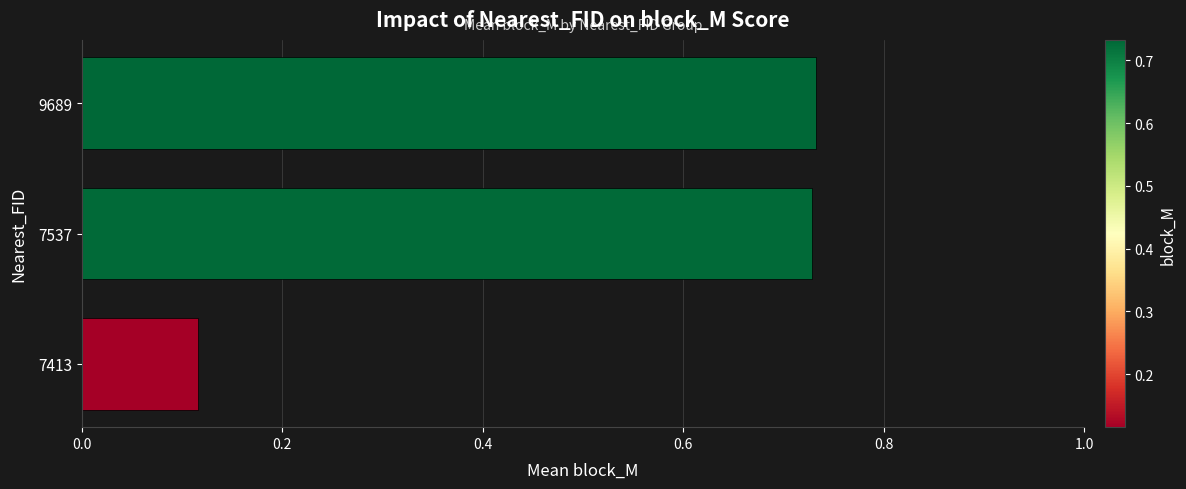

Where is the data nearest to the value 0?

7413